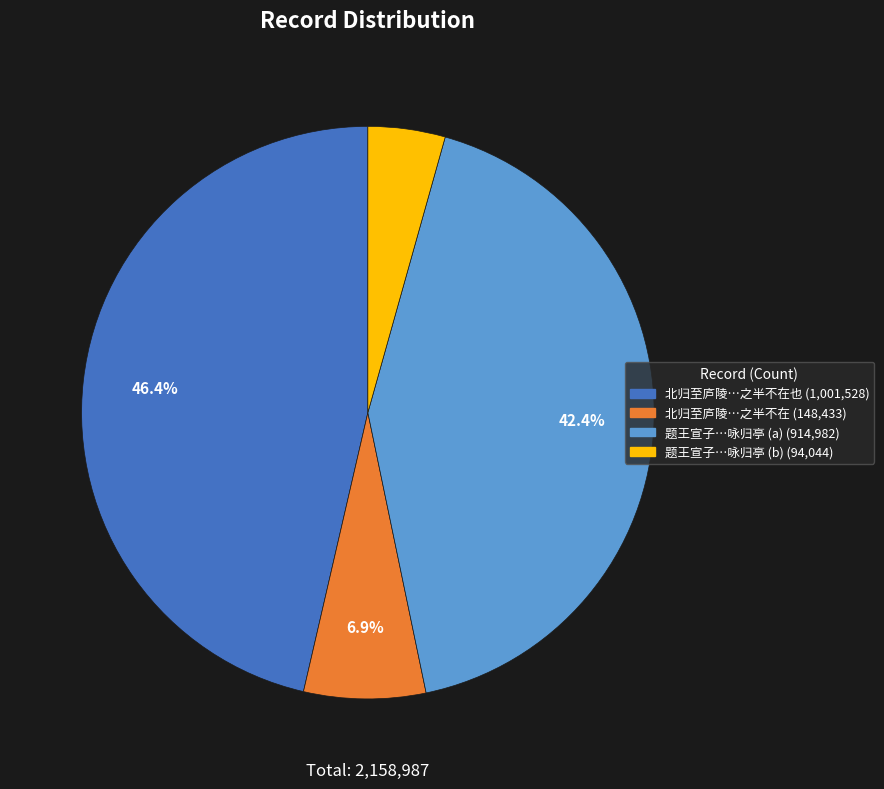

How many slices are in this pie chart?

4